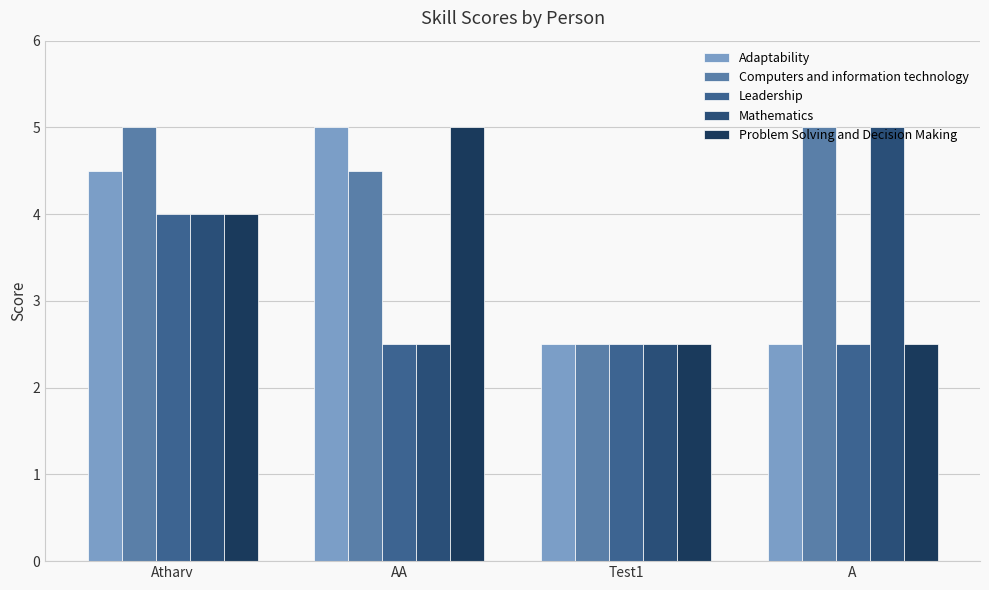

What are all the series names shown in the legend?

Adaptability, Computers and information technology, Leadership, Mathematics, Problem Solving and Decision Making